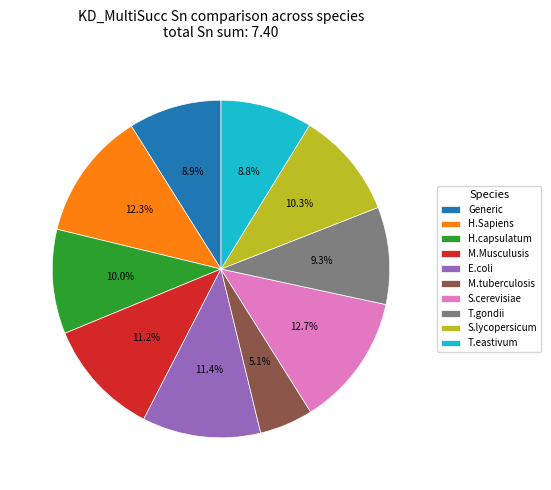

To the nearest percent, what is the difference between the S.lycopersicum and M.Musculusis slice percentages?

1%